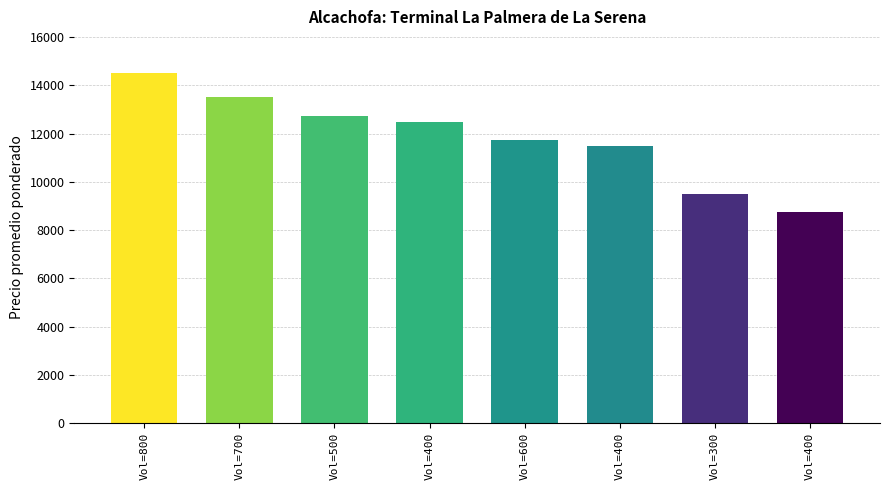

Does the chart contain any negative values?

No